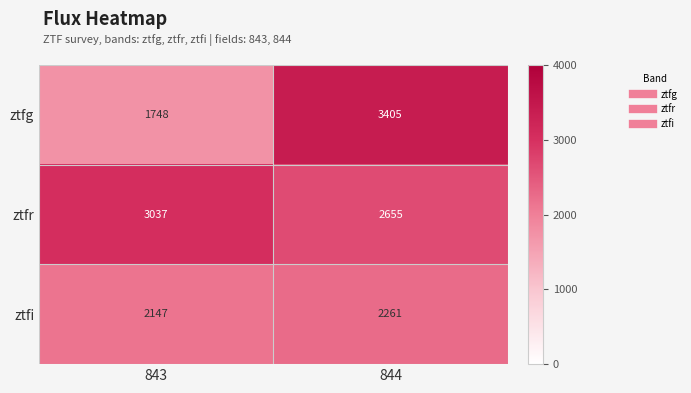

Which category has the lowest value across all series?

843